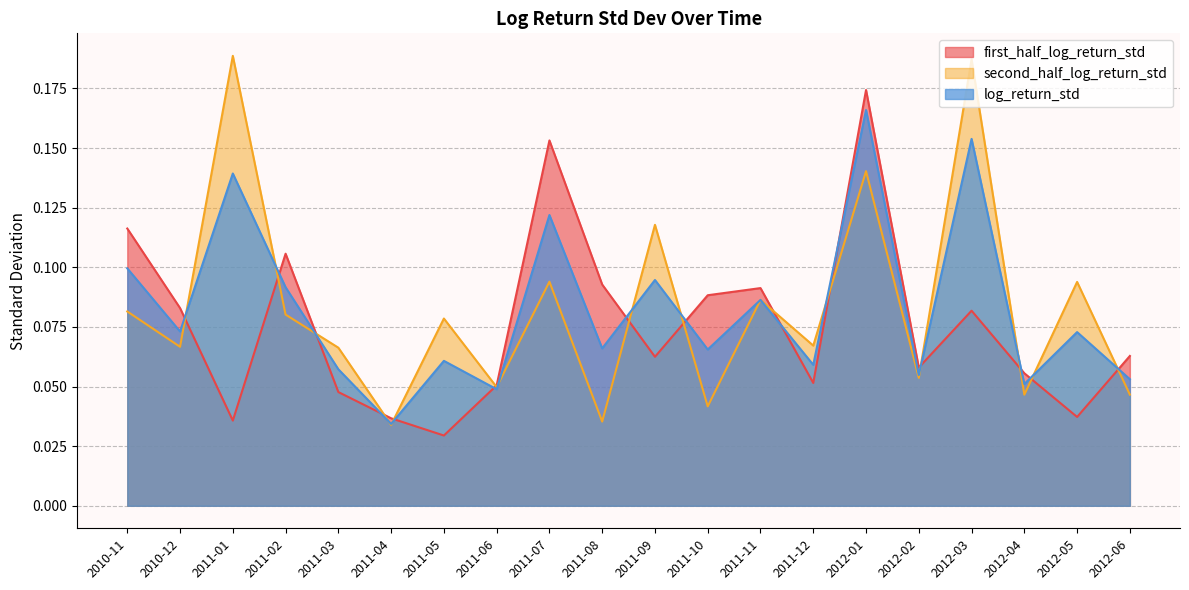

Which category has the highest value across all series?

2011-01